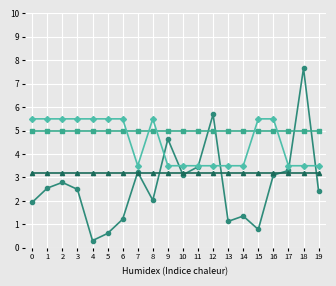

What is the total value across all series at 18?

19.4